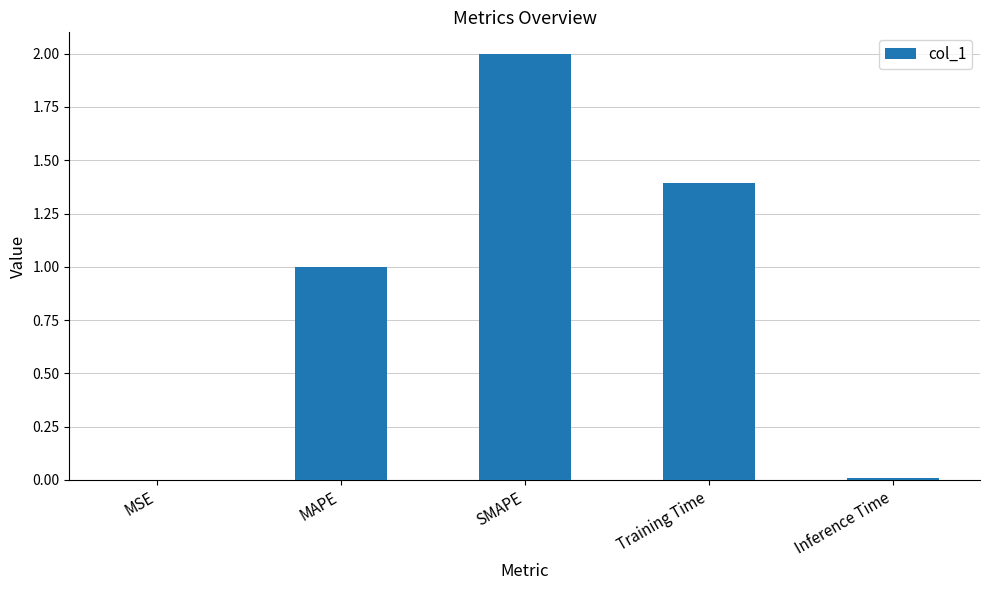

What is the sum of all values?

4.4